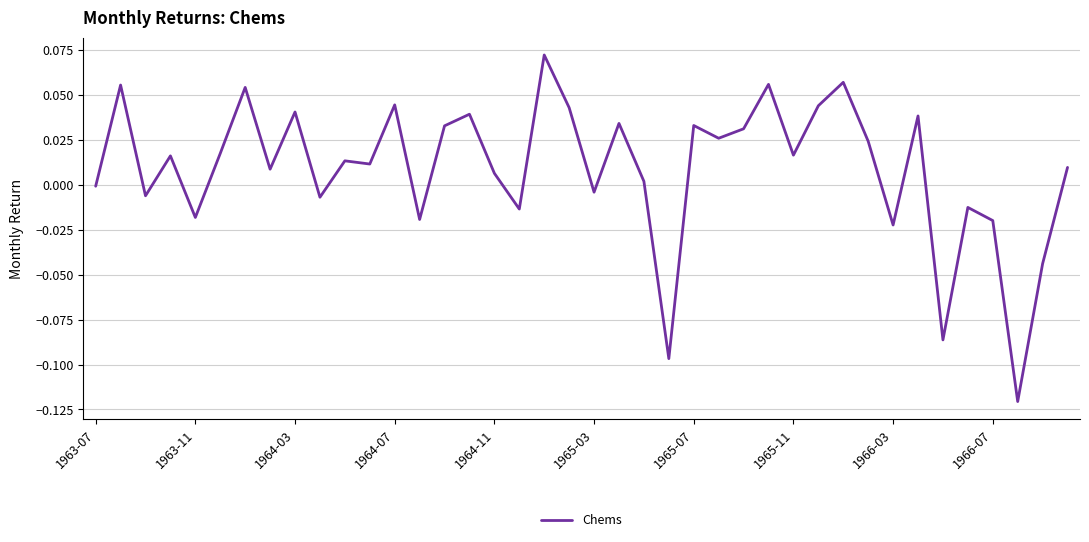

How many lines are shown in the chart?

1